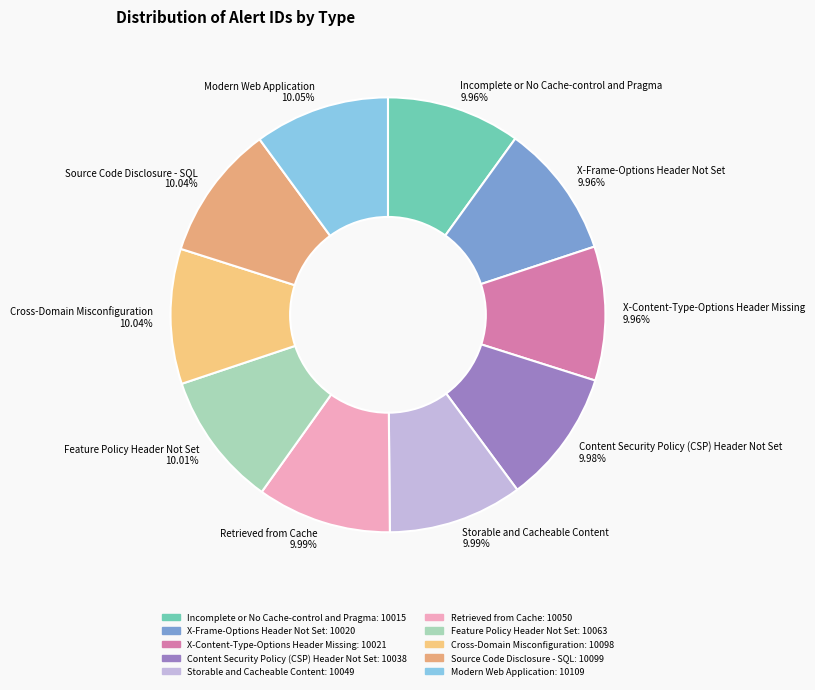

To the nearest percent, what percentage of the pie is X-Frame-Options Header Not Set?

10%